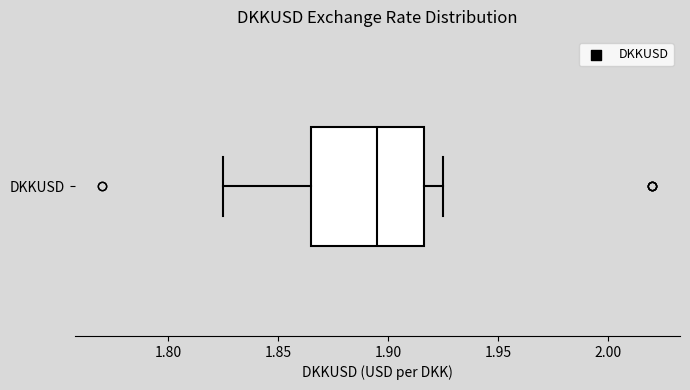

Where does the median line of the box for DKKUSD sit on the x-axis? The values are not printed on the chart, so give them approximately, as read against the axis.

1.895